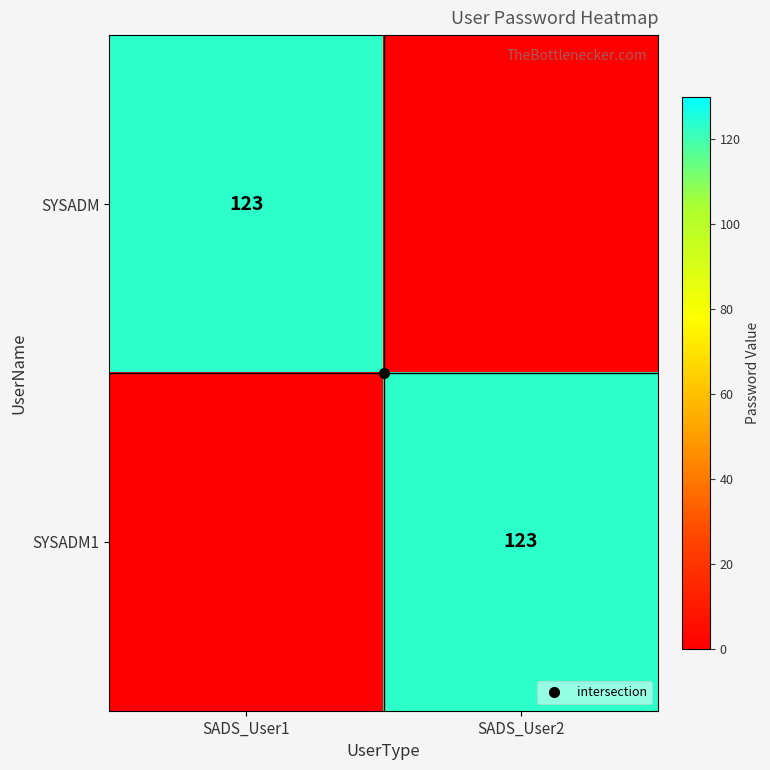

Where is SYSADM nearest to the value 61?

SADS_User2